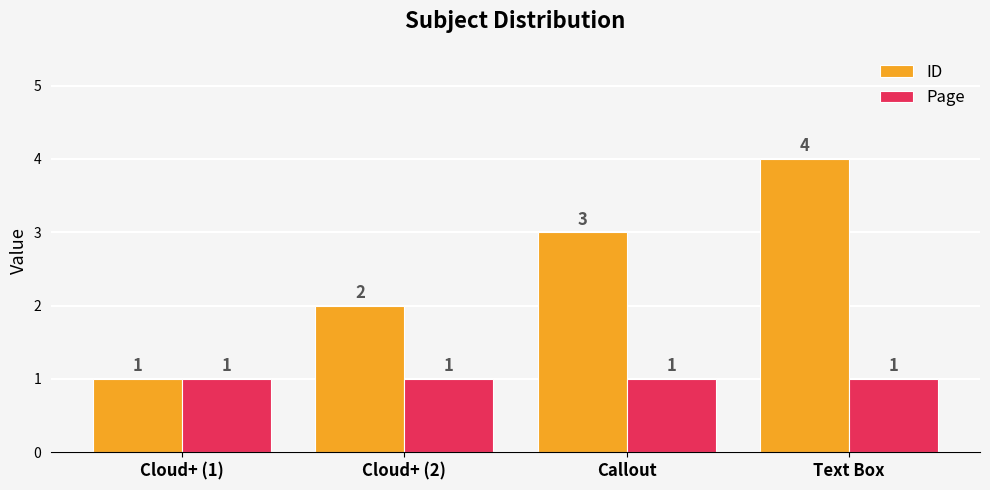

The value of Page at Text Box is 1. True or false?

True